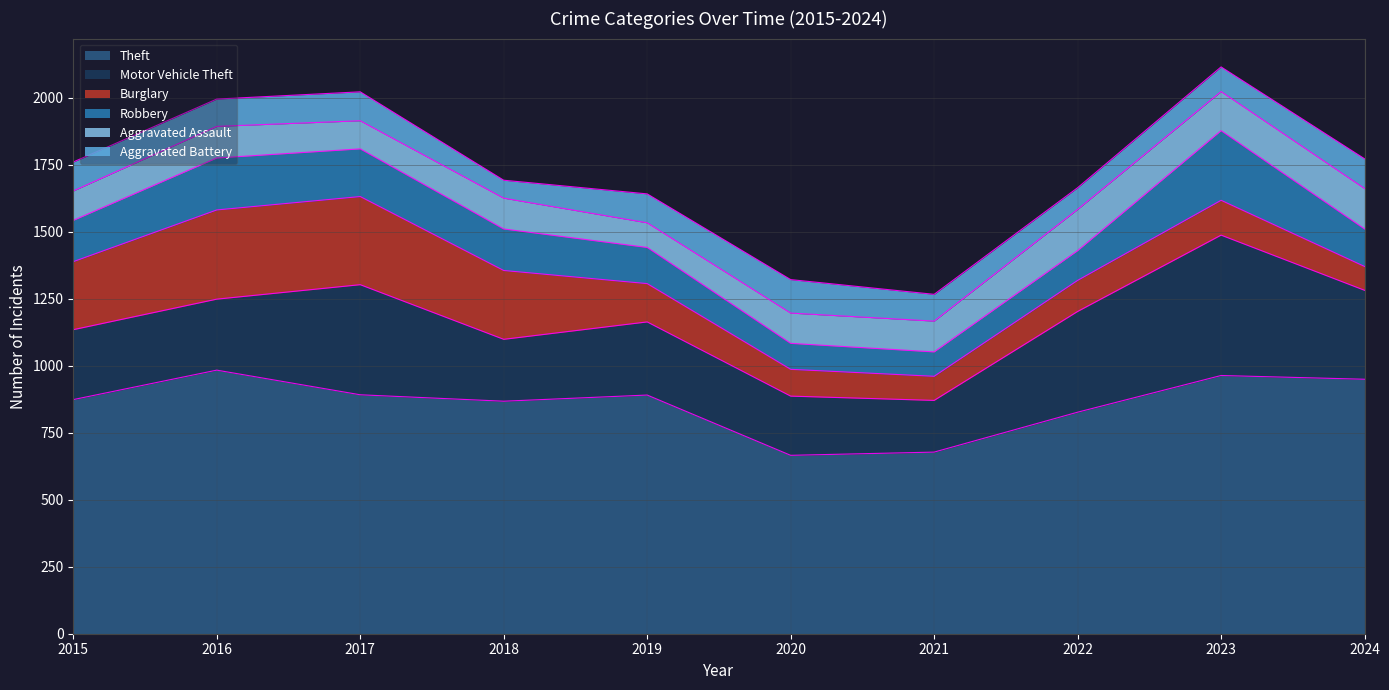

Where is Aggravated Battery nearest to the value 96?

2021